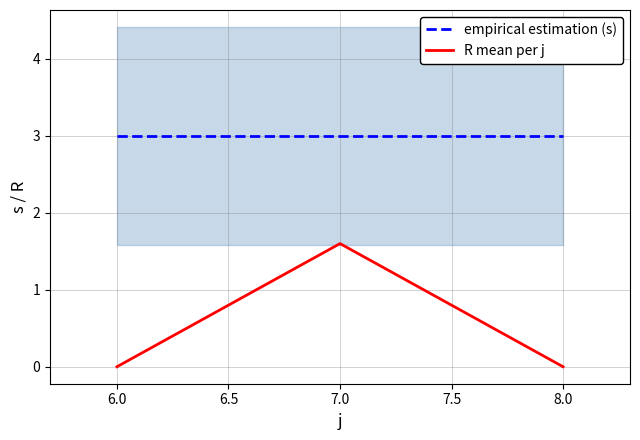

Is the value of R mean per j at 6.0 greater than the value of empirical estimation (s) at 6.0?

No